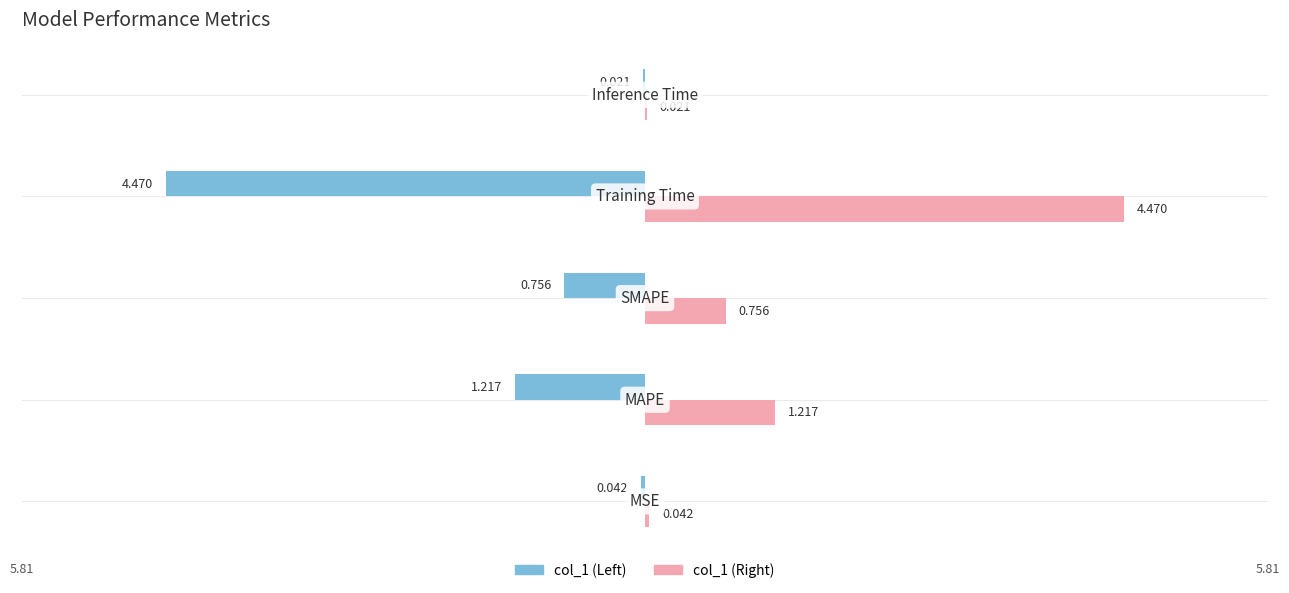

What is the difference between the maximum and minimum values?

4.4